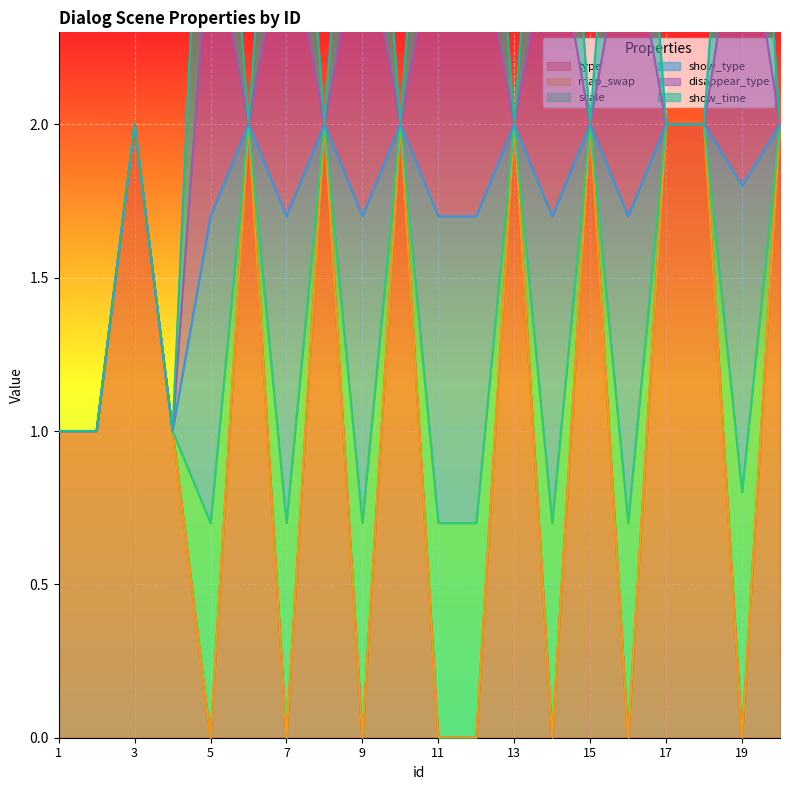

Which series has the widest spread of values?

type